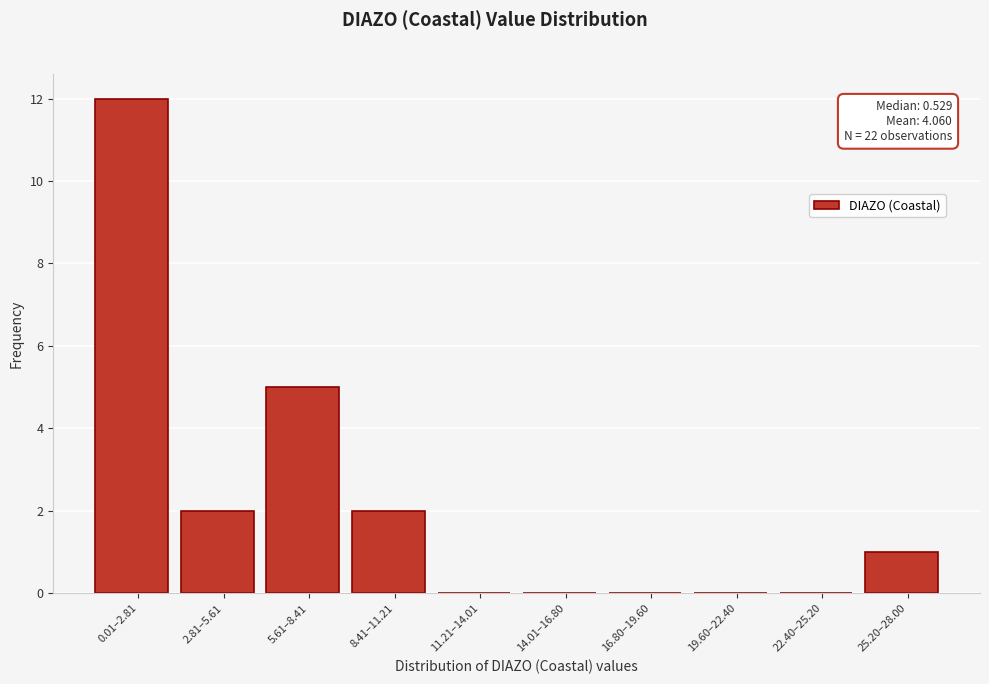

Reading left to right, what are all the values shown in this chart?

0.01–2.81=12	2.81–5.61=2	5.61–8.41=5	8.41–11.21=2	11.21–14.01=0	14.01–16.80=0	16.80–19.60=0	19.60–22.40=0	22.40–25.20=0	25.20–28.00=1